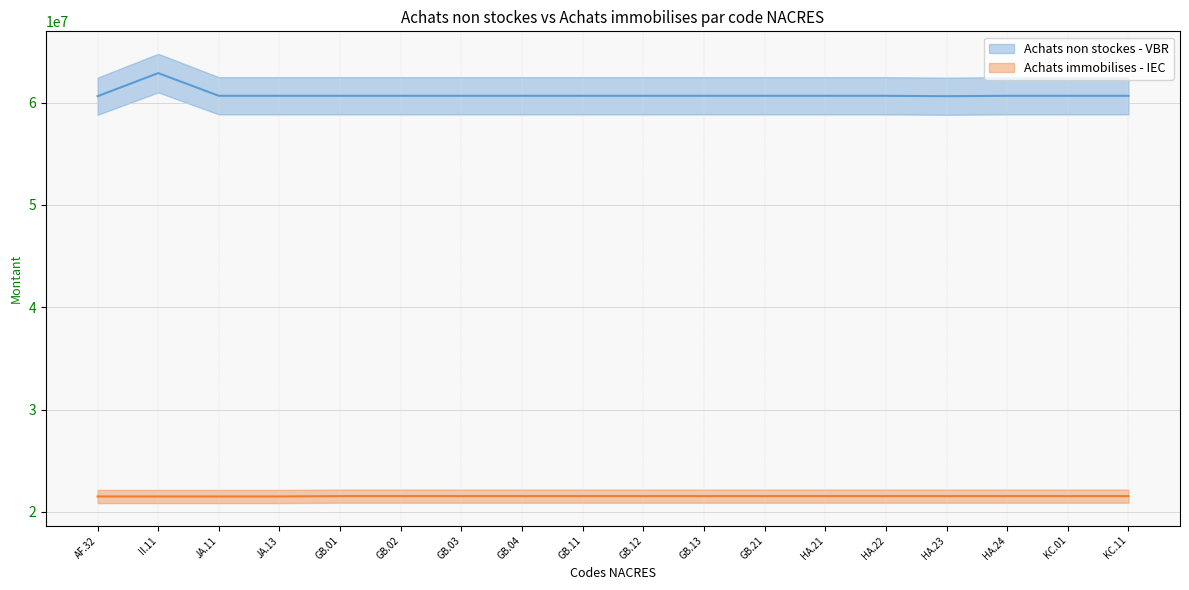

How many categories are shown in the chart?

18